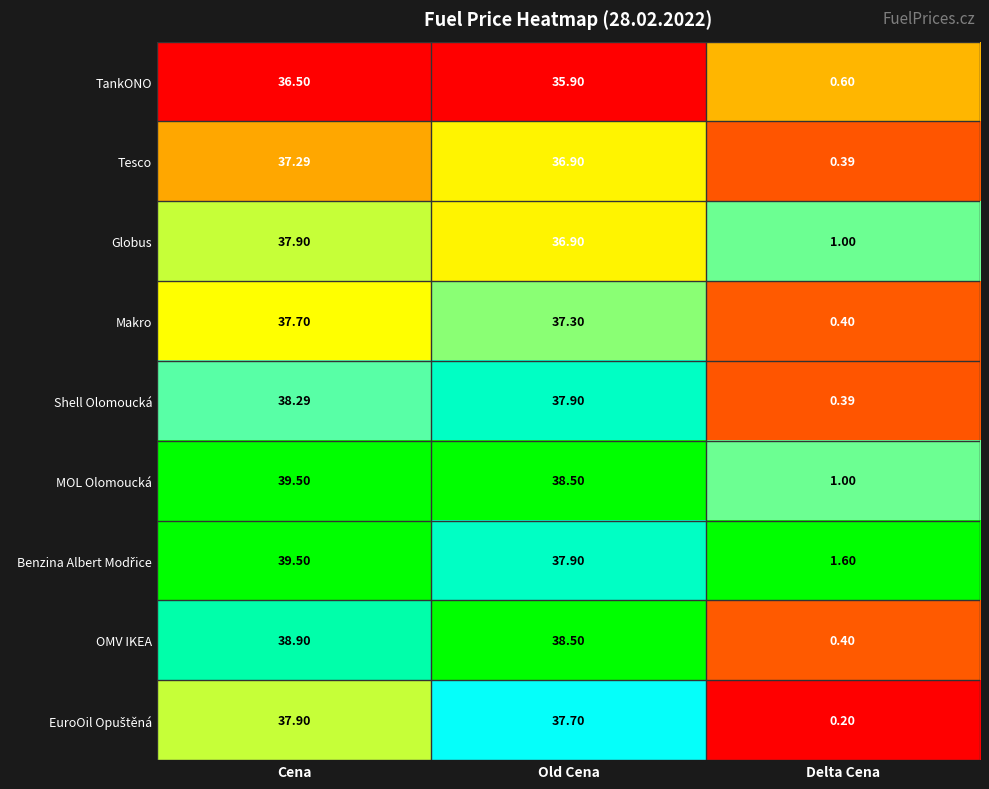

Is the value of OMV IKEA at Delta Cena greater than the value of MOL Olomoucká at Delta Cena?

No